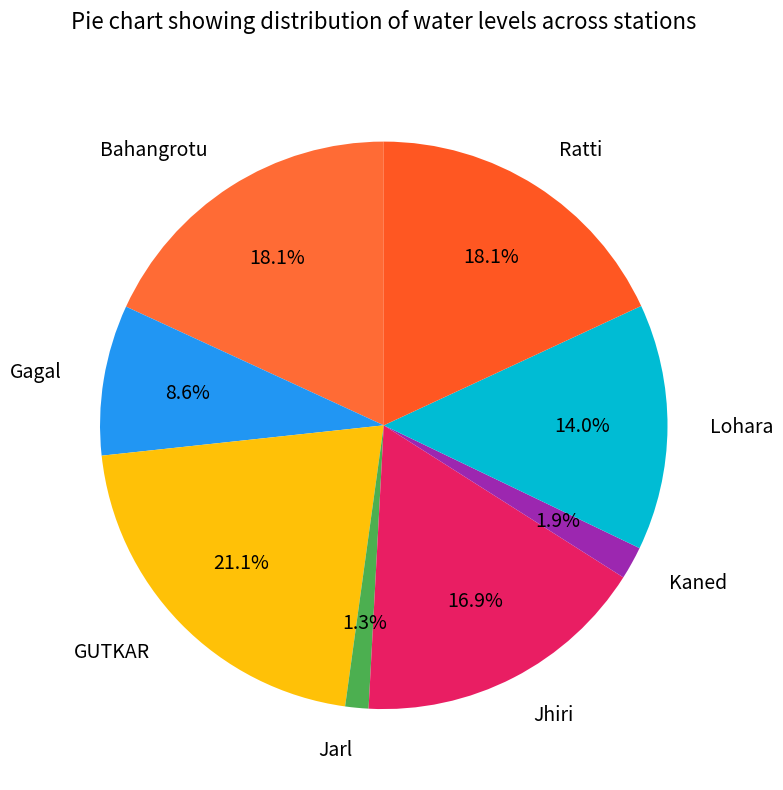

Approximately how many times larger is the value at Gagal compared to Bahangrotu?

0.5